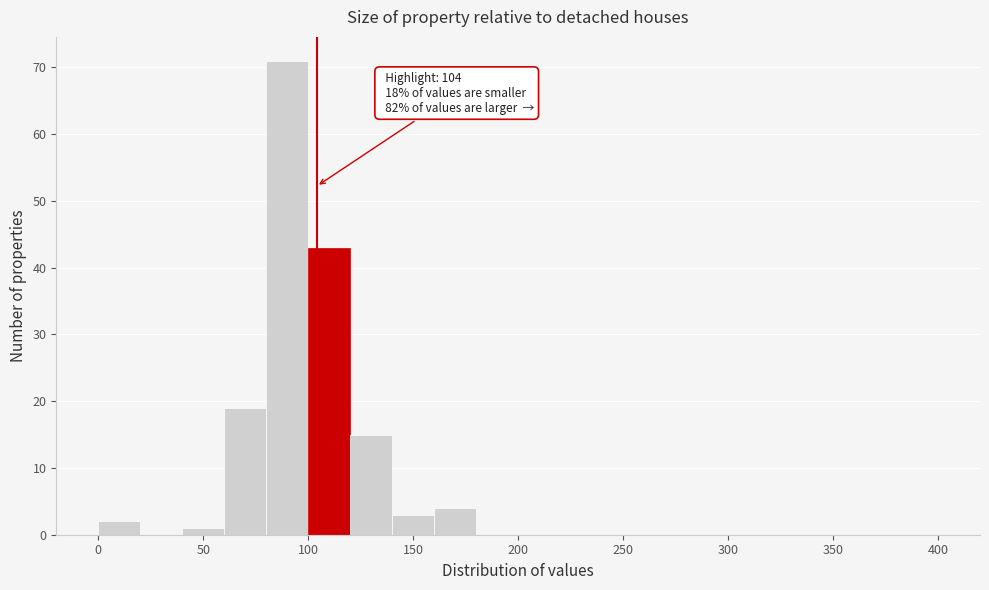

Which range on the x-axis has the tallest bar?

80 to 100